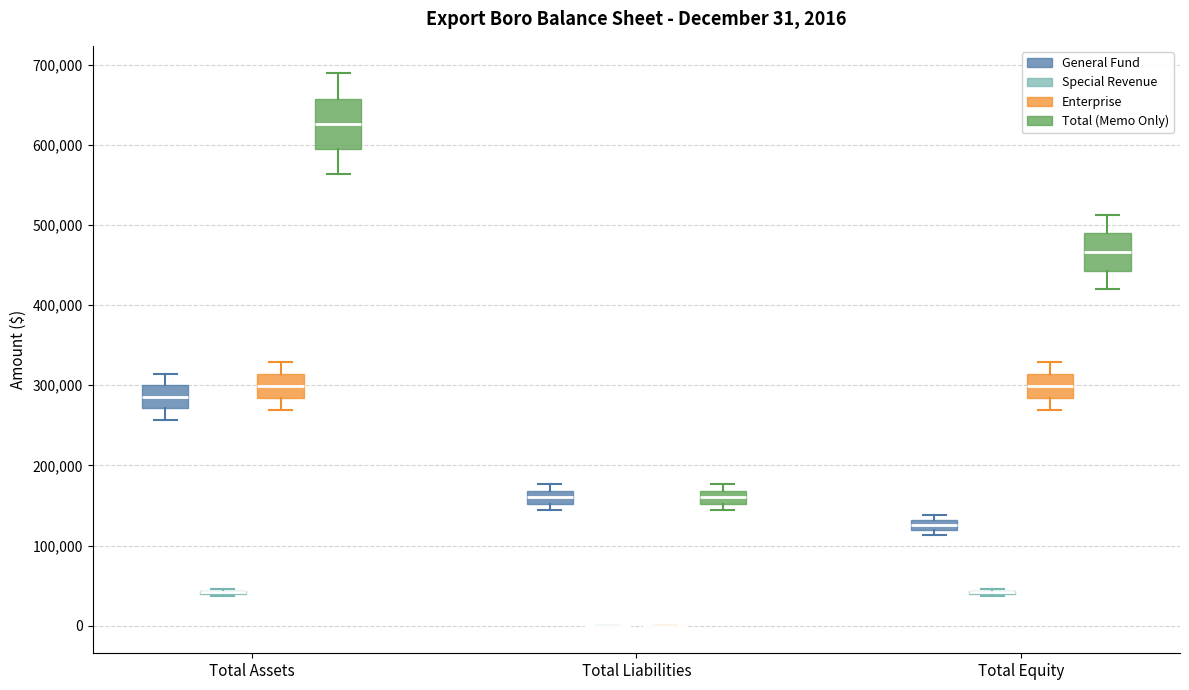

Comparing the boxes themselves (not the whiskers), which one is the tallest?

Total Assets (Total (Memo Only))